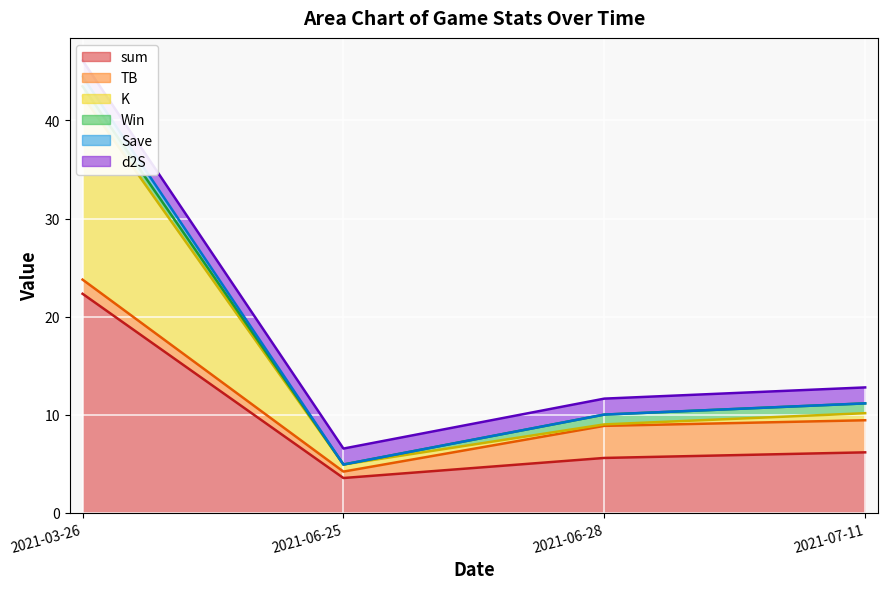

At which category is the sum across all series the highest?

2021-03-26